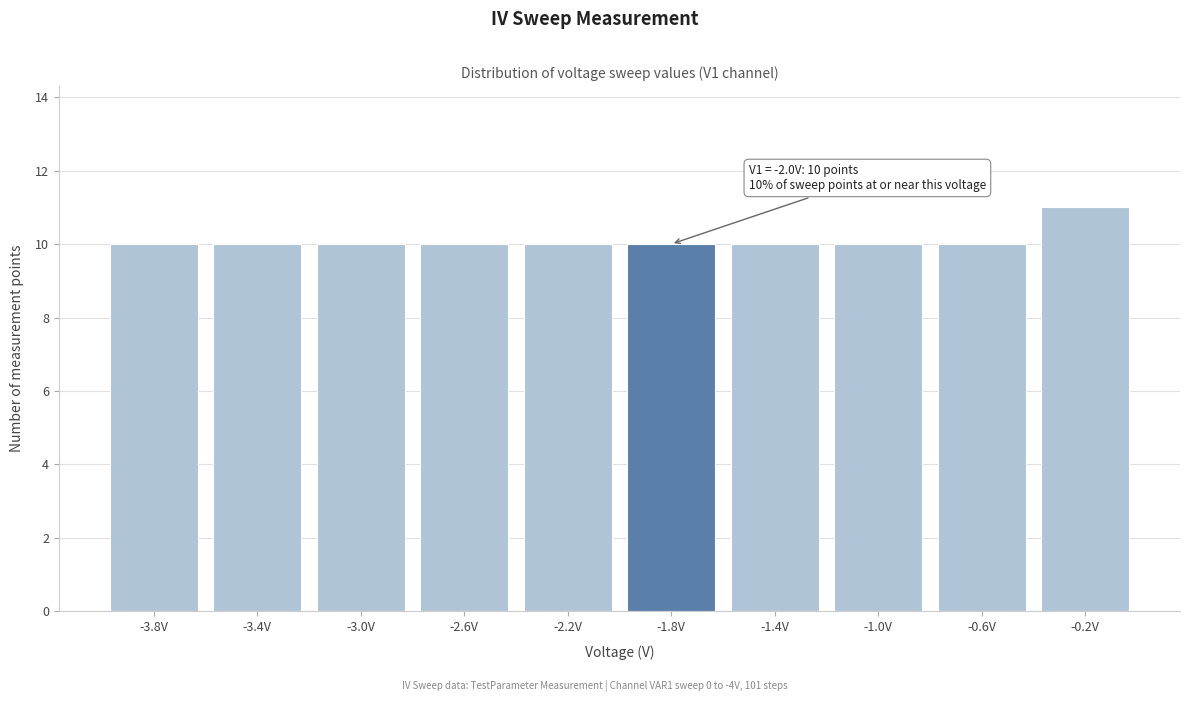

Which range on the x-axis has the tallest bar?

-0.4 to 0.0